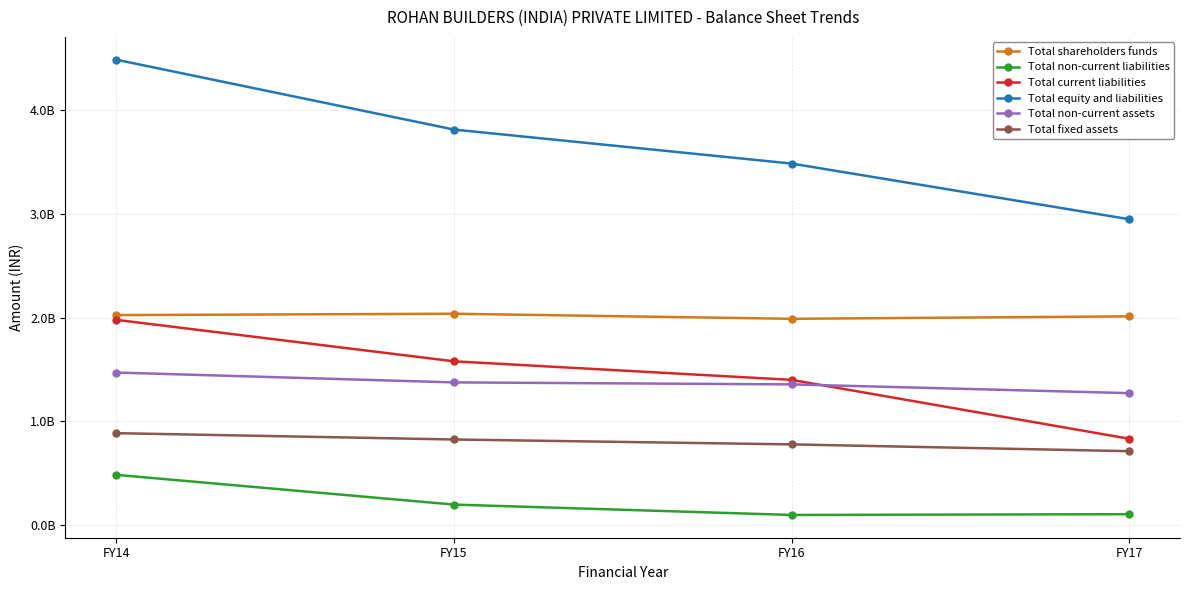

What is the difference between the maximum and minimum values in the Total fixed assets series?

173854993